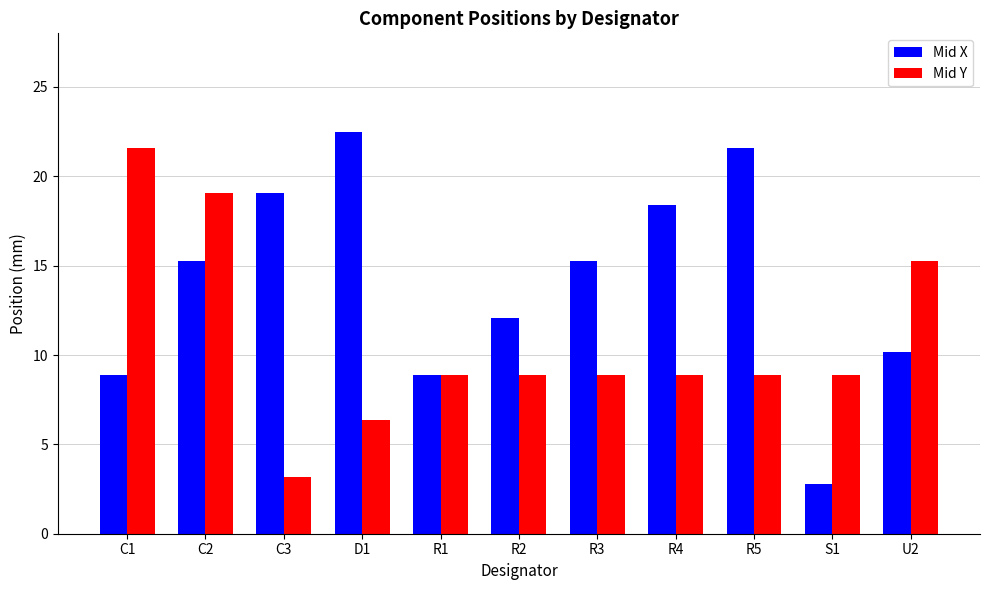

At which label does Mid Y reach its peak?

C1